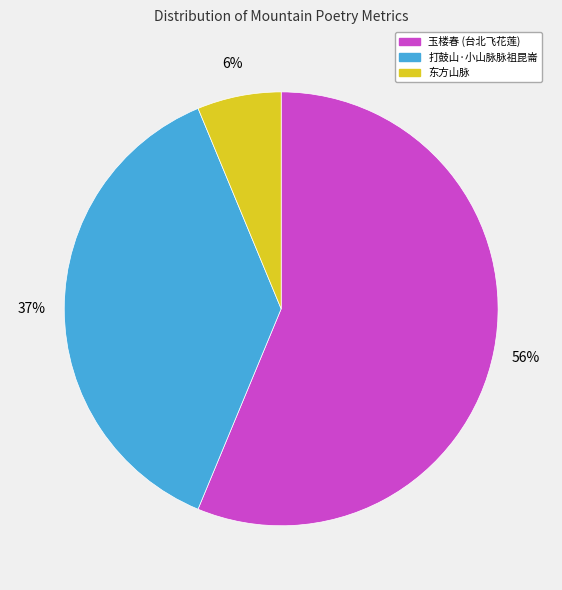

Is there any slice that represents more than half of the pie?

Yes